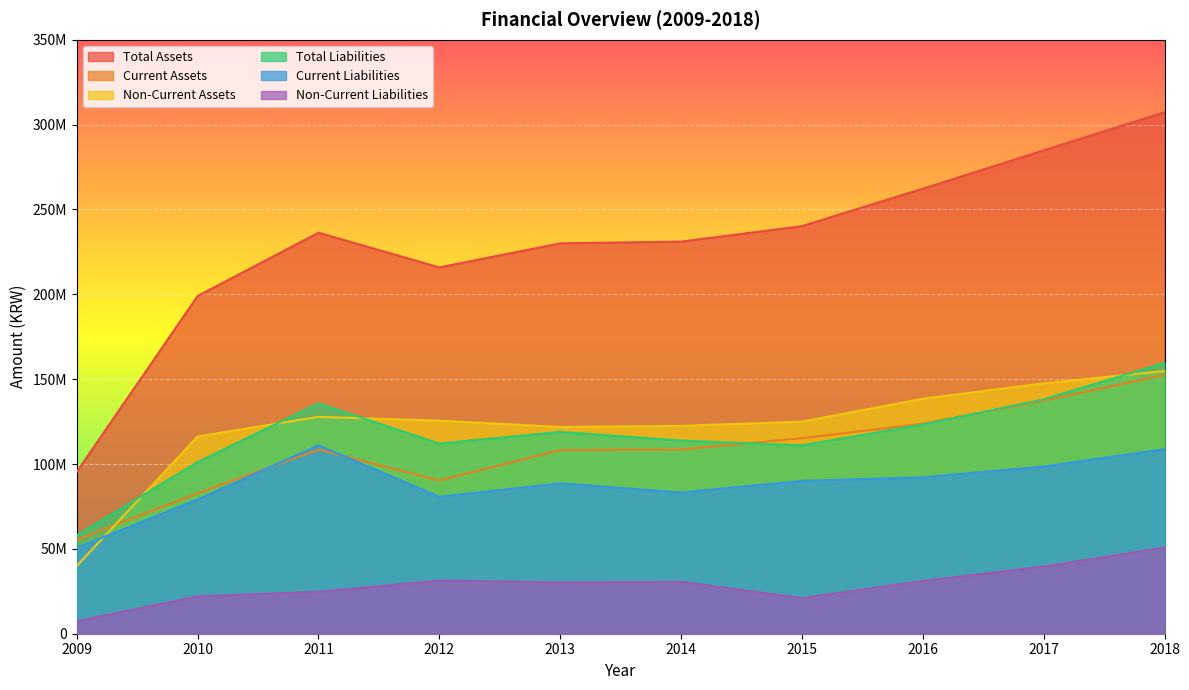

Reading right to left, transcribe all the data shown in this chart.

Total Assets: 307288012	284829421	262226687	240164602	231035732	230020630	215853209	236295082	199008884	95369655
Current Assets: 152510069	137327359	123741516	115198371	108556096	108183192	90318899	108519248	82778659	55422091
Non-Current Assets: 154777943	147502062	138485171	124966230	122479636	121837437	125534310	127775834	116230225	39947564
Total Liabilities: 159581994	138080725	123247935	110996723	113797494	118920851	112016698	135722024	101131793	57995568
Current Liabilities: 108789450	98528780	92144090	90042068	83211593	88627966	80693315	110989826	79118712	50629935
Non-Current Liabilities: 50792544	39551945	31103845	20954655	30585901	30292885	31323384	24732198	22013081	7365633